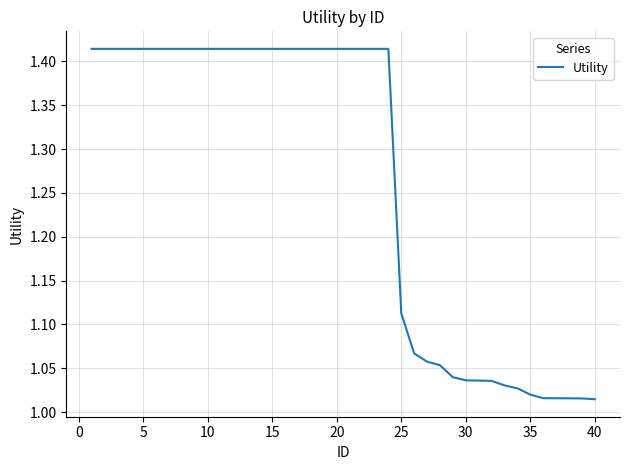

What is the difference between the maximum and minimum values?

0.4